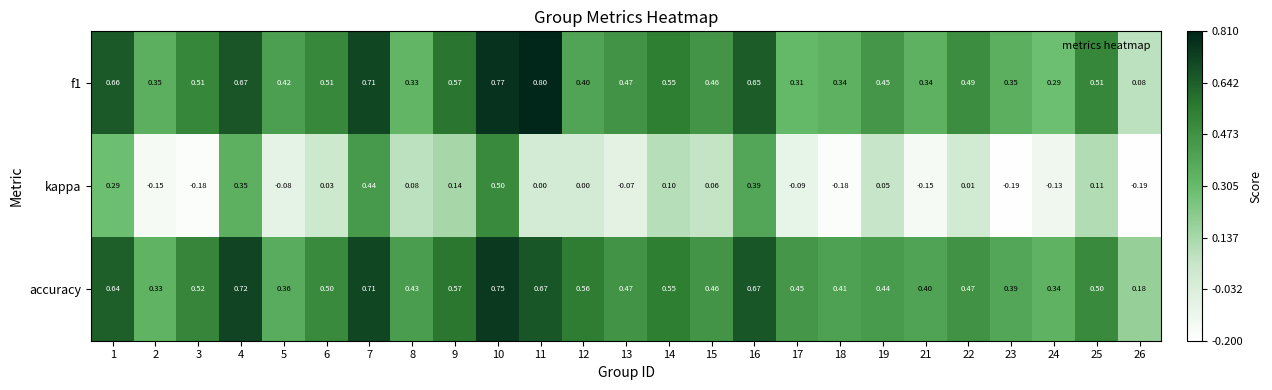

Which series changed the most between 3 and 14?

kappa